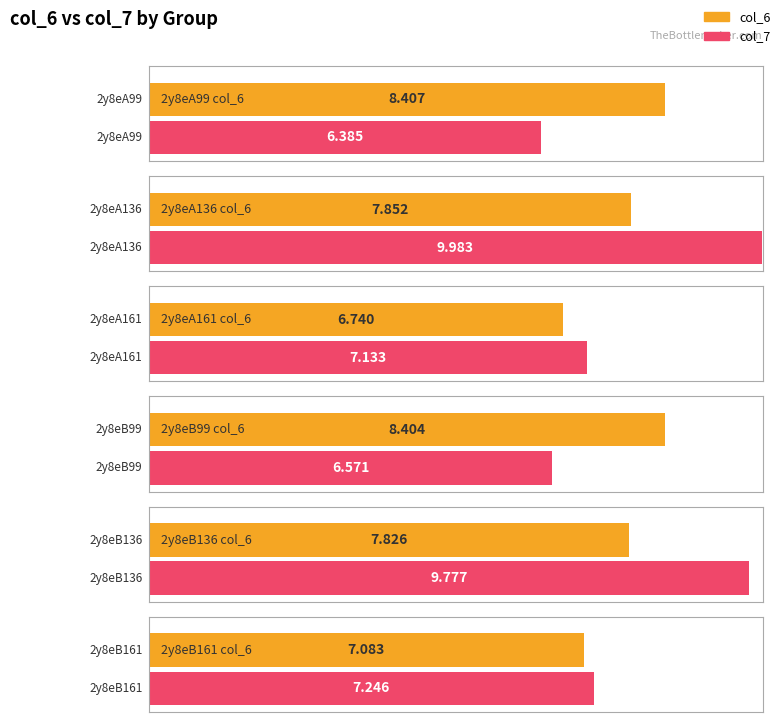

What is the spread (max minus min) of values at 2y8eB161?

0.2